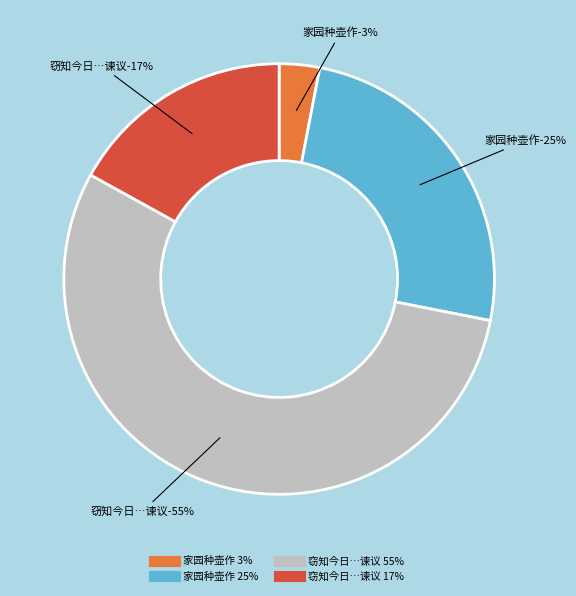

Is the sum of 家园种壶作 and 窃知今日于家园种山芋辄成拙诗奉呈副枢谏议 greater than half?

No